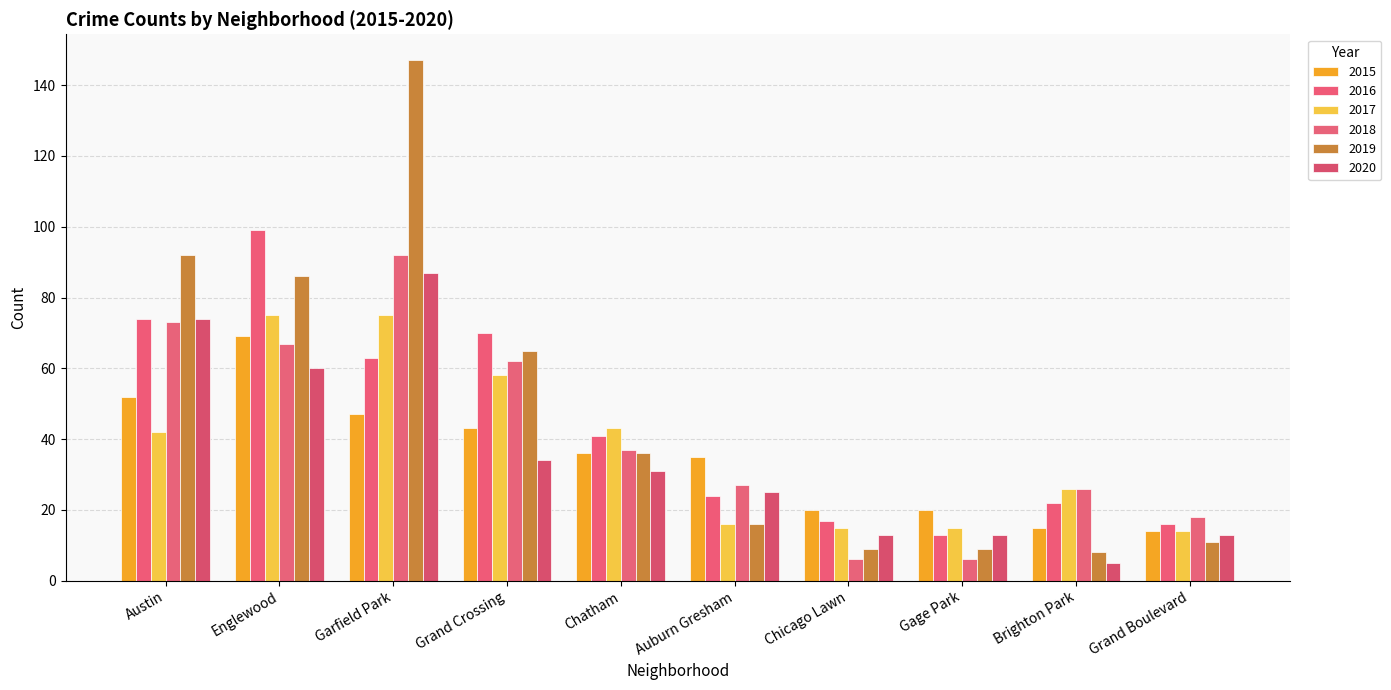

How many distinct data groups are displayed?

6